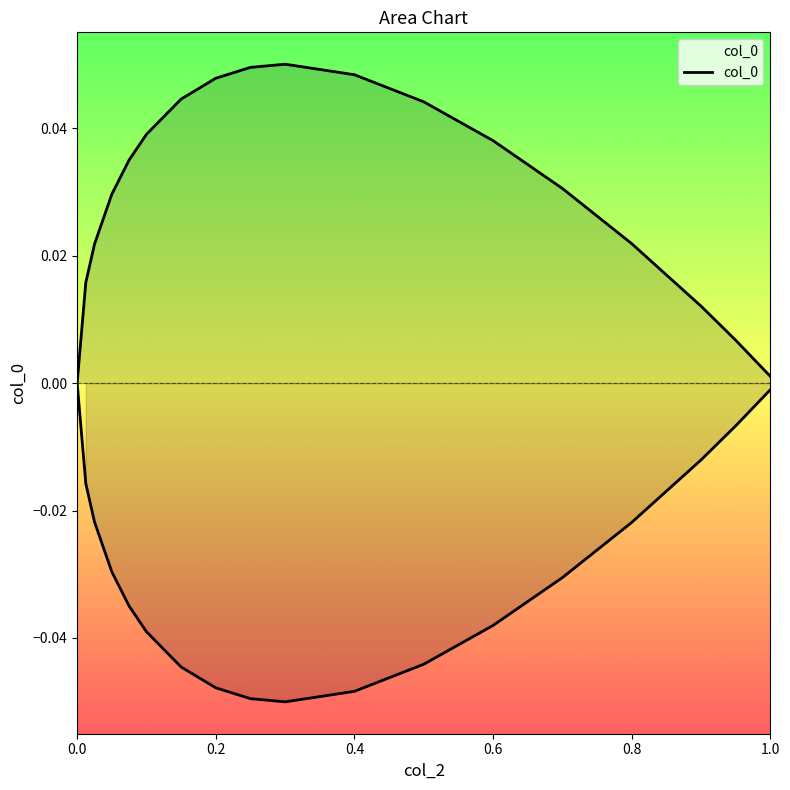

What is the minimum value shown in the chart?

-0.1